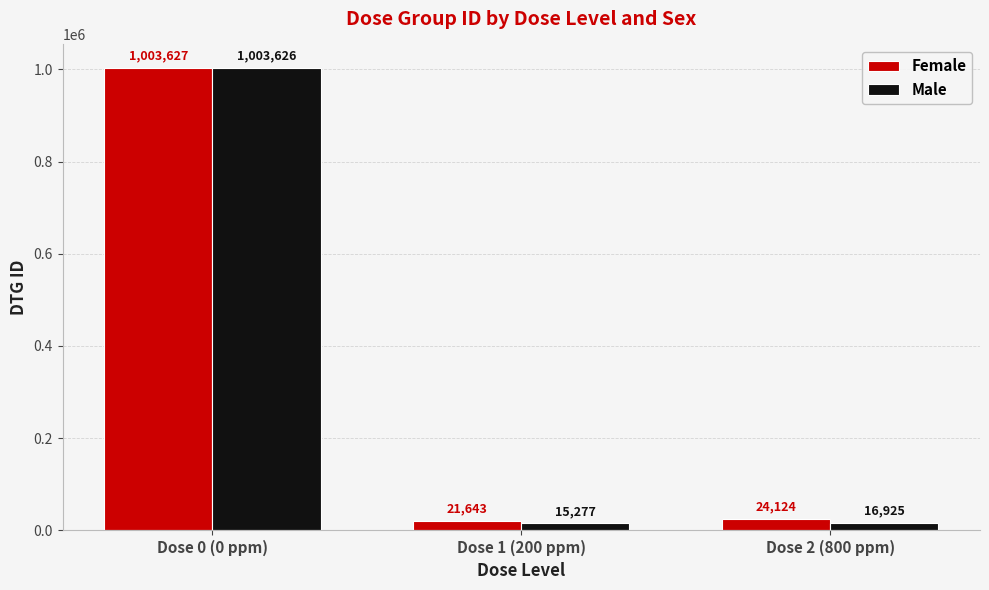

True or false: Male has a value of 1003626 at Dose 0 (0 ppm).

True